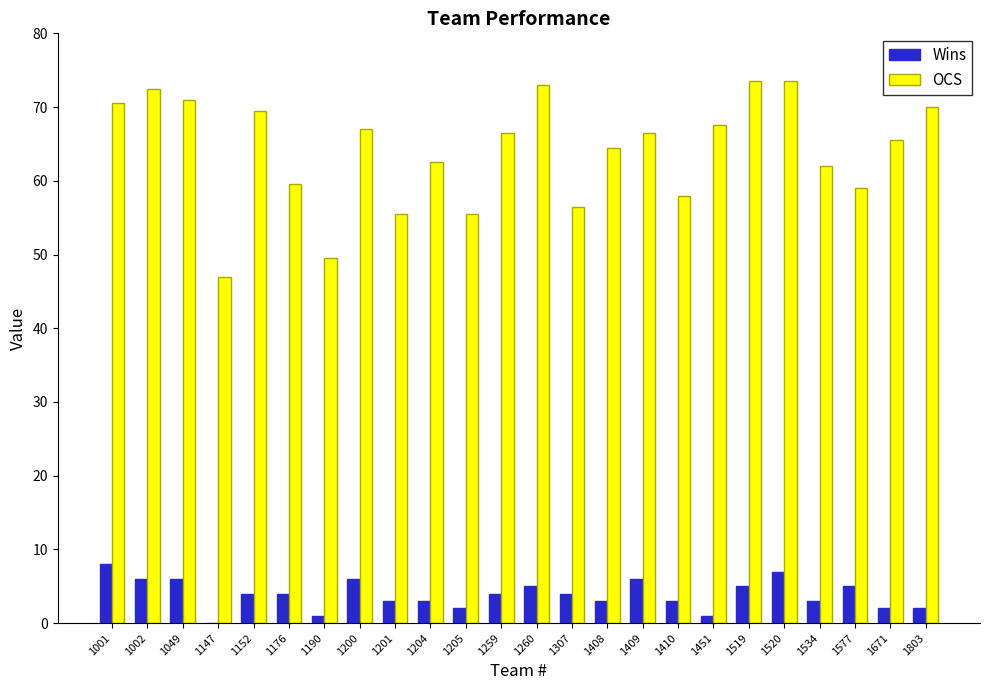

Which series has the largest total across all categories?

OCS